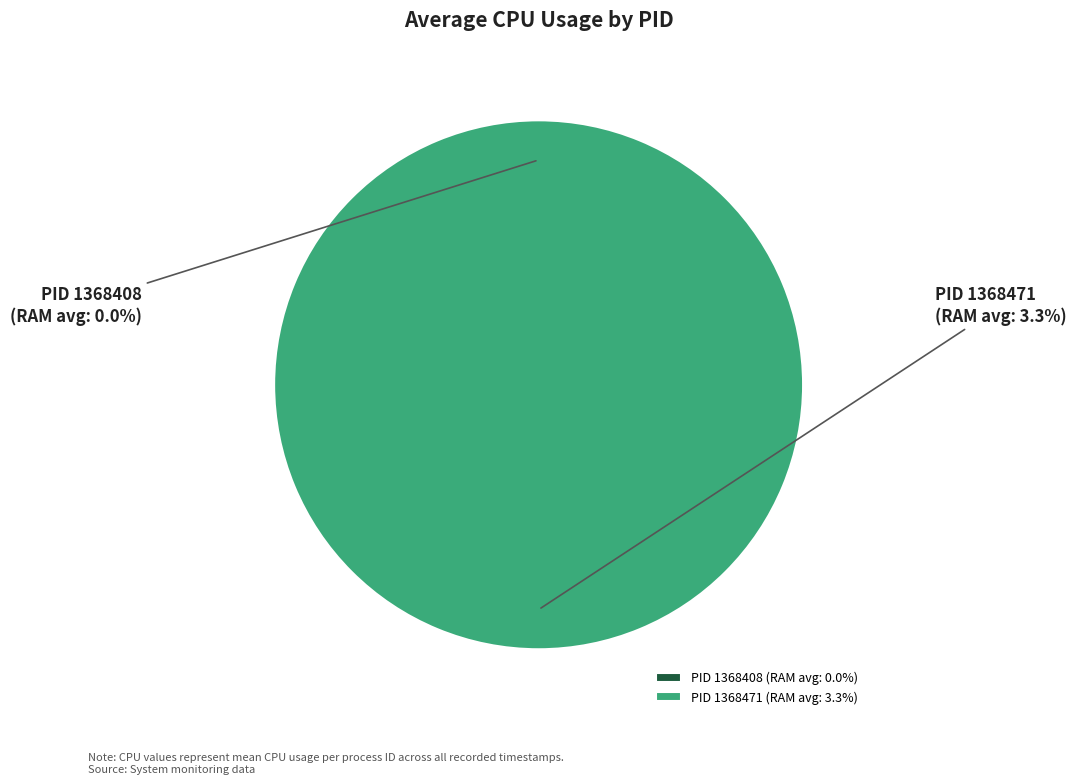

True or false: 1368471 accounts for 100% of the total.

True